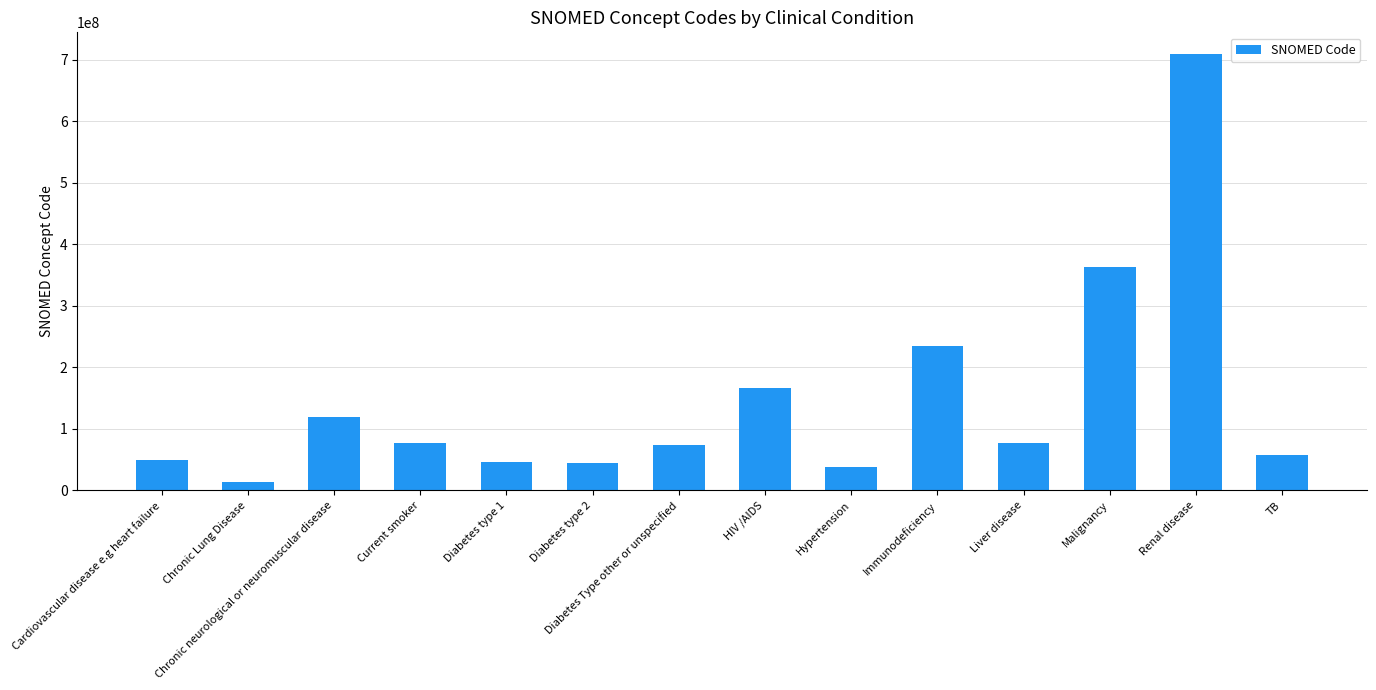

The value at Diabetes type 1 is 74059905. True or false?

False